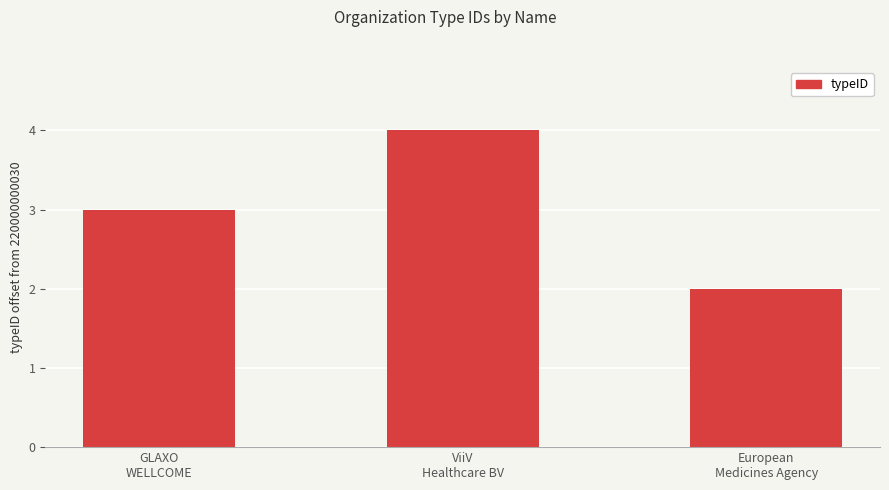

What is the smallest value displayed?

2